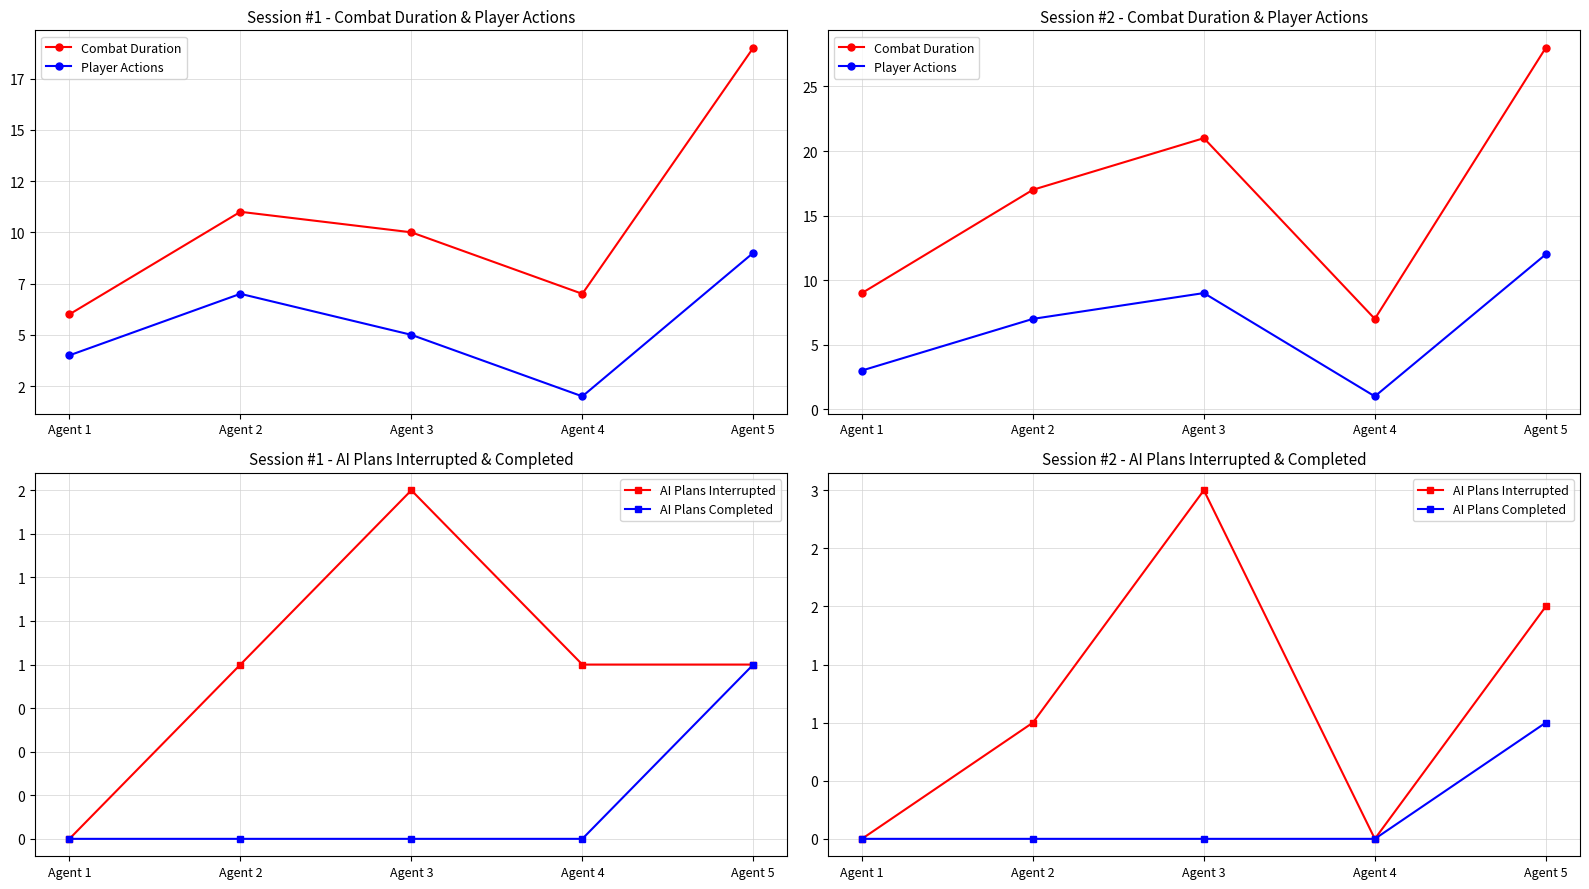

What are all the series names shown in the legend?

Combat Duration, Player Actions, AI Plans Interrupted, AI Plans Completed